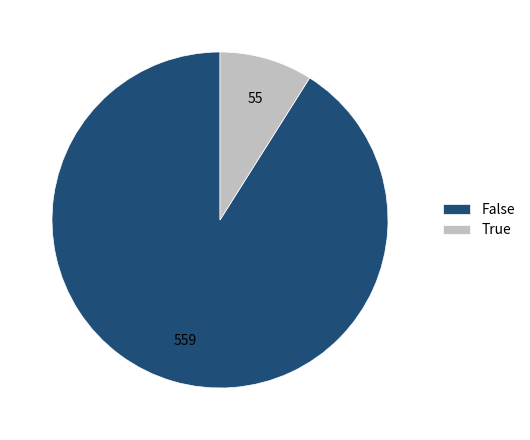

Between True and False, which is larger?

False